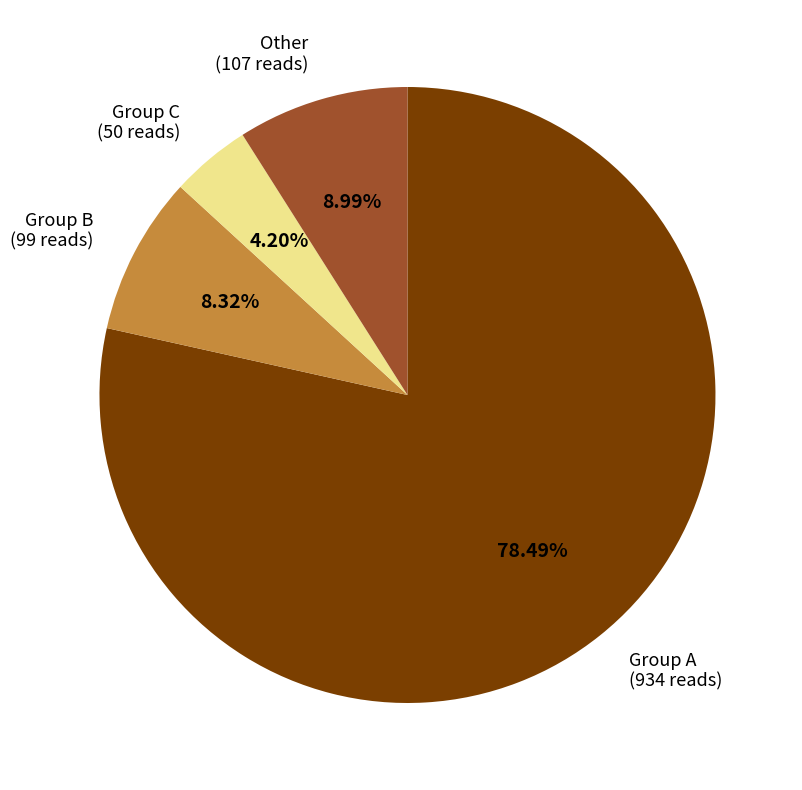

Is the sum of Group C (50 reads) and Group B (99 reads) greater than half?

No